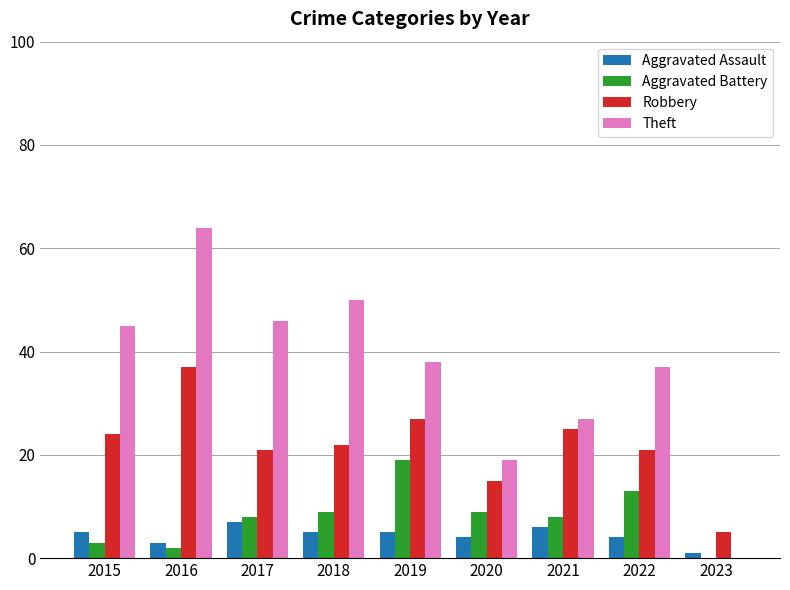

How many groups of bars are there?

9